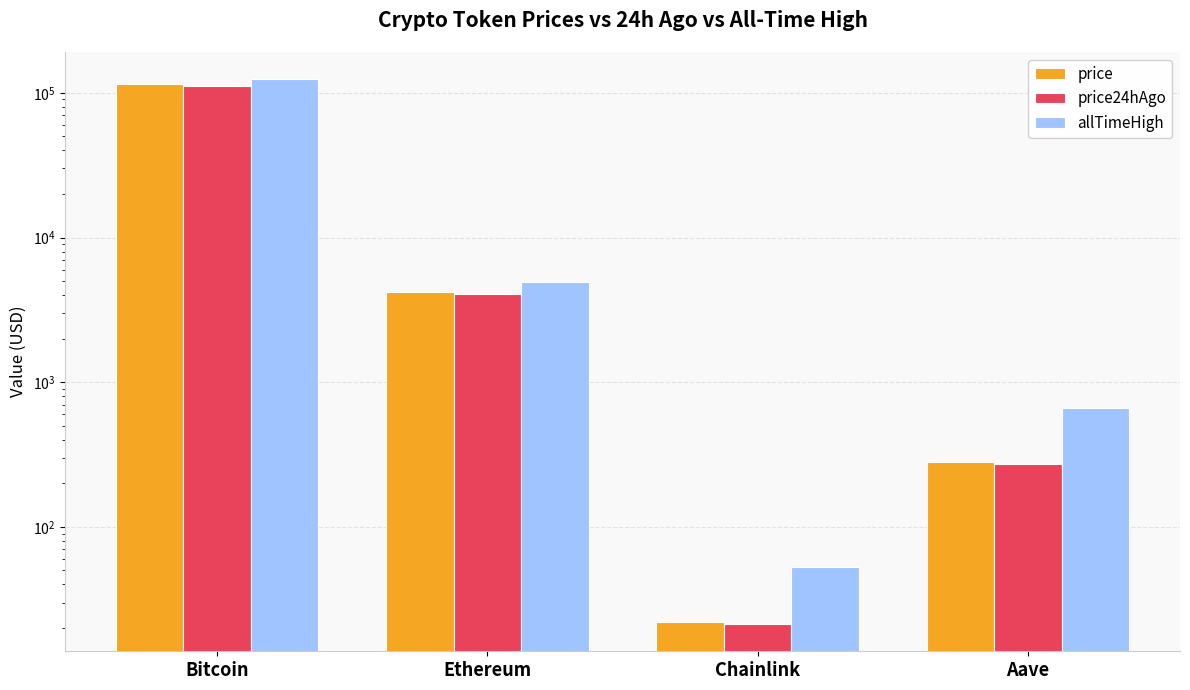

List the series in order of their peak value, lowest first.

price24hAgo, price, allTimeHigh